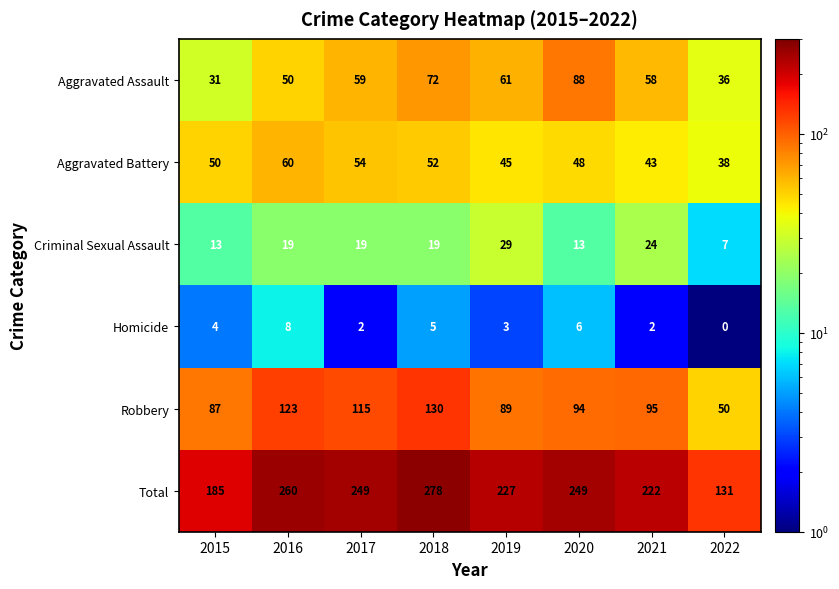

What is the sum of all Homicide values?

30